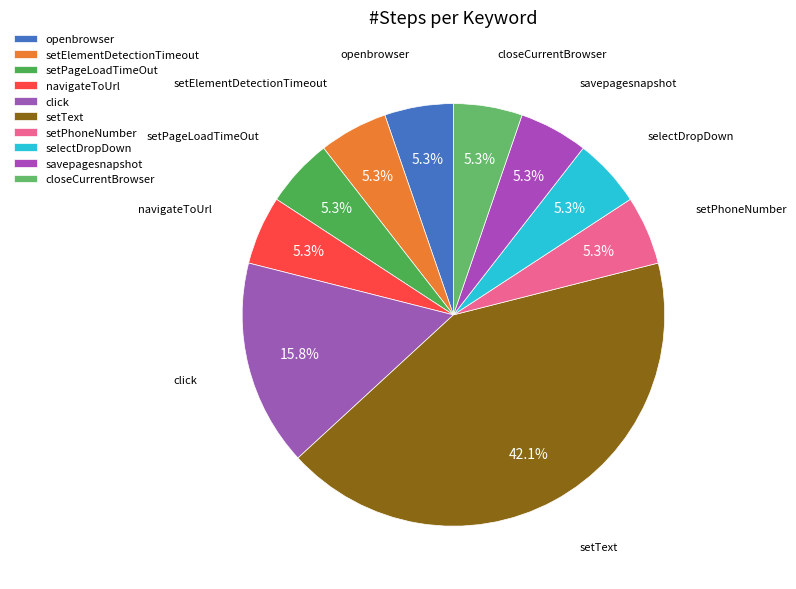

What percentage do setPhoneNumber and openbrowser together represent?

10.5%